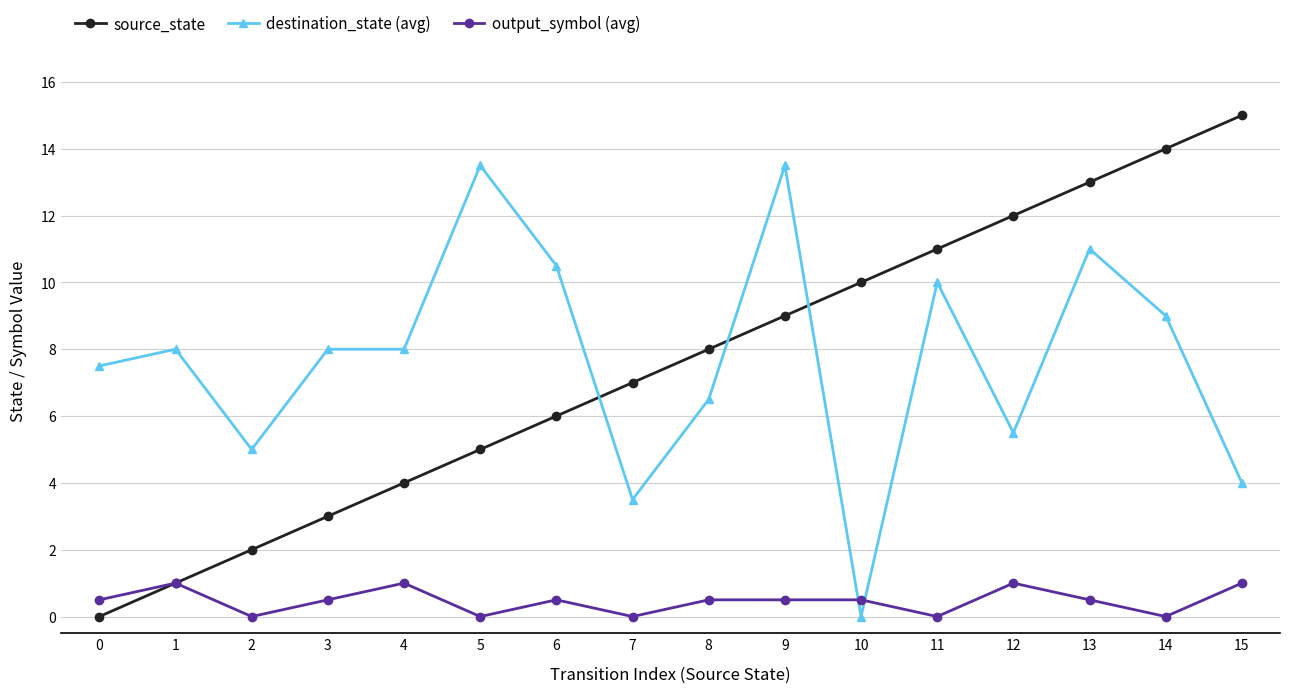

What is the sum of the destination_state (avg) values at 4 and 8?

14.5